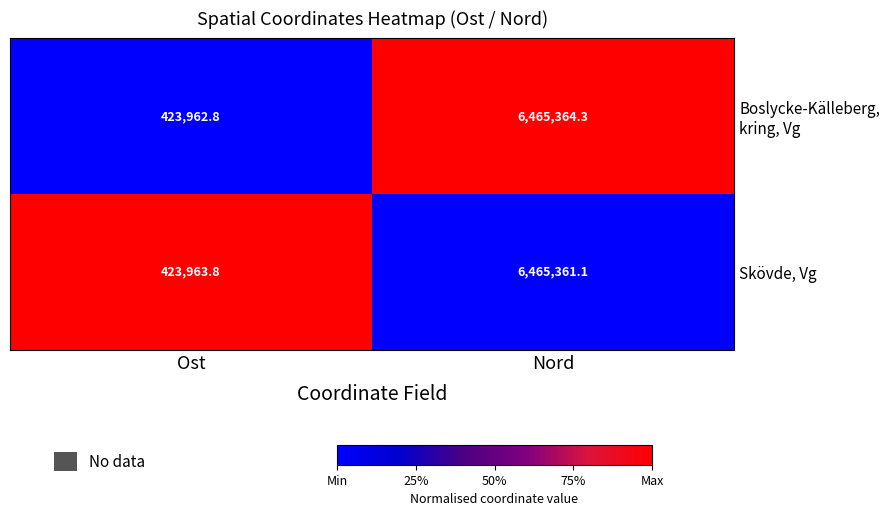

At which label does Skövde, Vg reach its minimum?

Ost